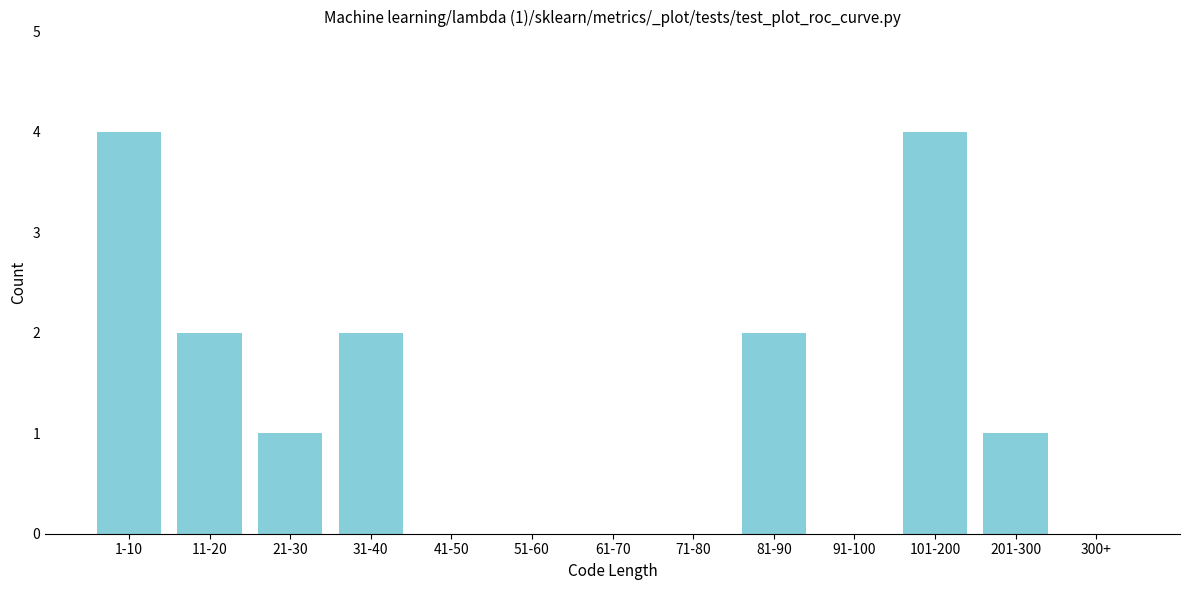

Reading left to right, extract all data points from this chart.

1-10=4	11-20=2	21-30=1	31-40=2	41-50=0	51-60=0	61-70=0	71-80=0	81-90=2	91-100=0	101-200=4	201-300=1	300+=0